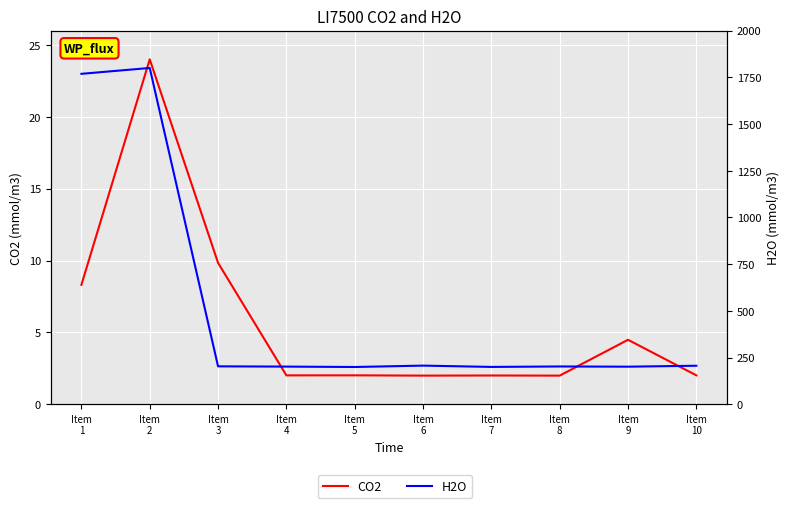

How many interior local peaks does the CO2 series have?

4